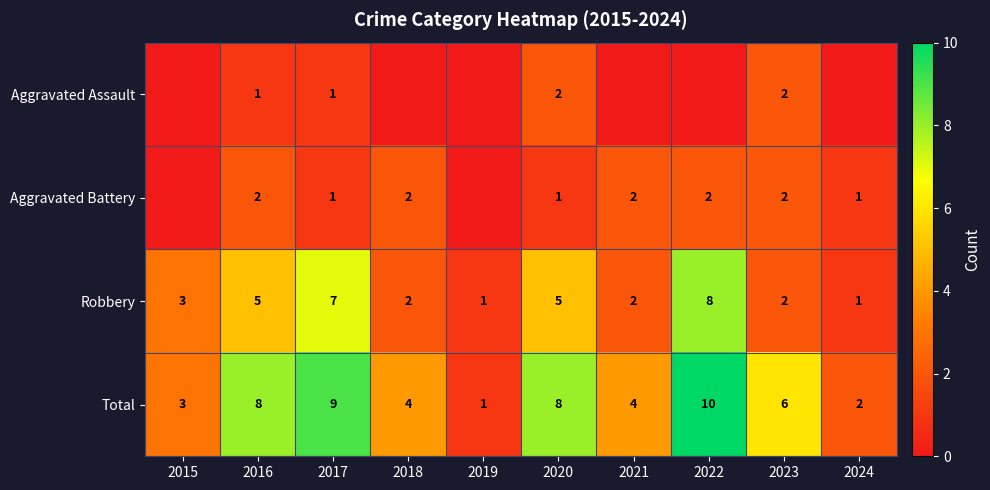

What is the sum of the Total values at 2020 and 2018?

12